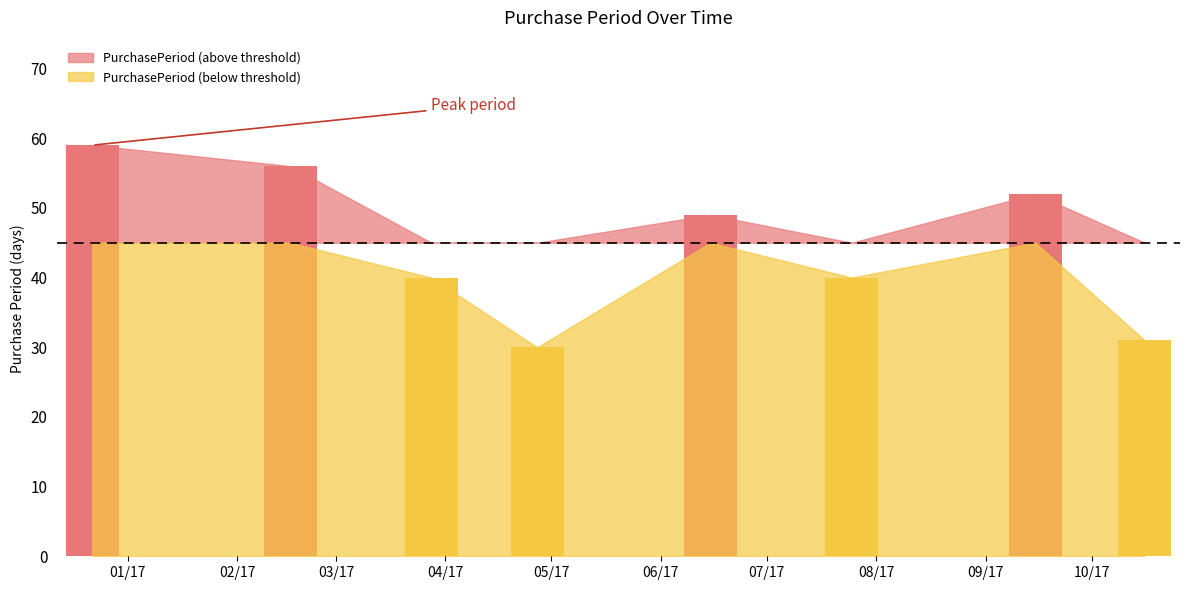

Reading left to right, extract all data points from this chart.

59	56	40	30	49	40	52	31